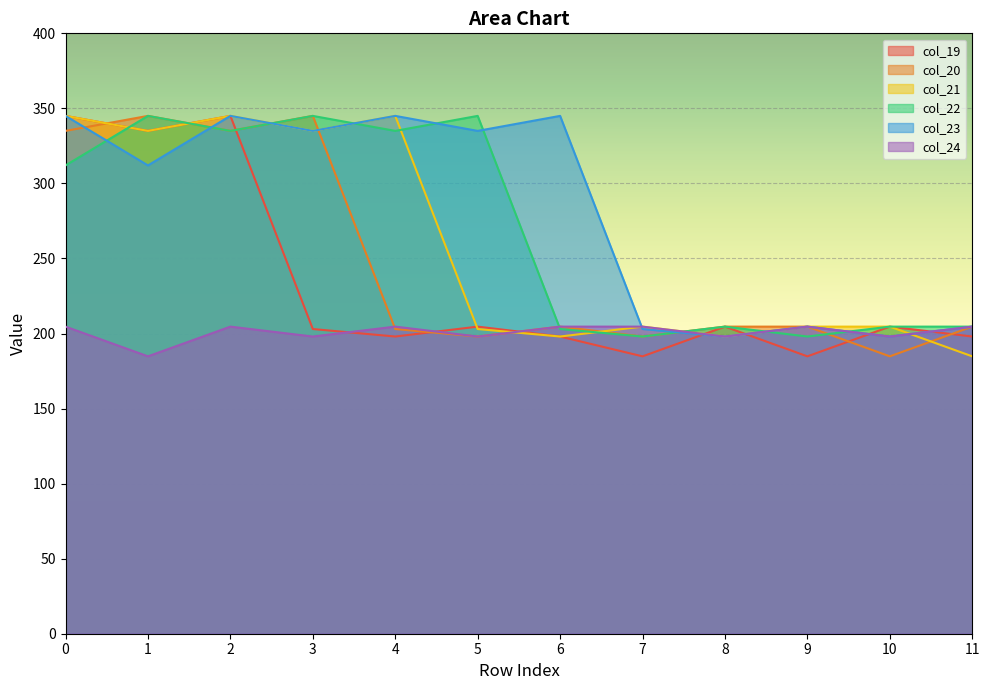

At which label does col_21 reach its minimum?

11